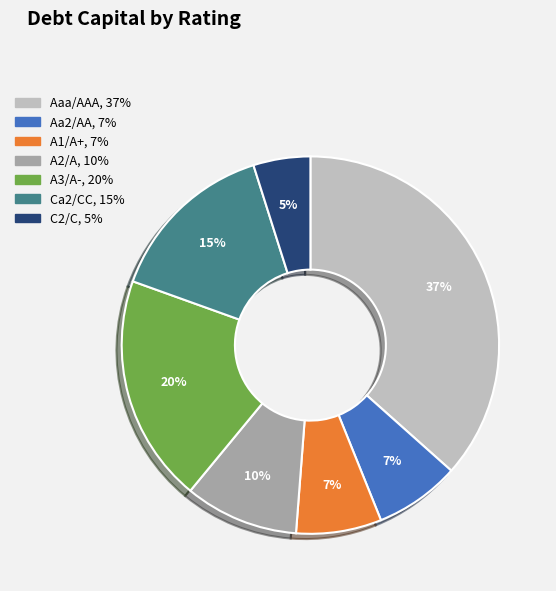

Which slice is the largest?

Aaa/AAA